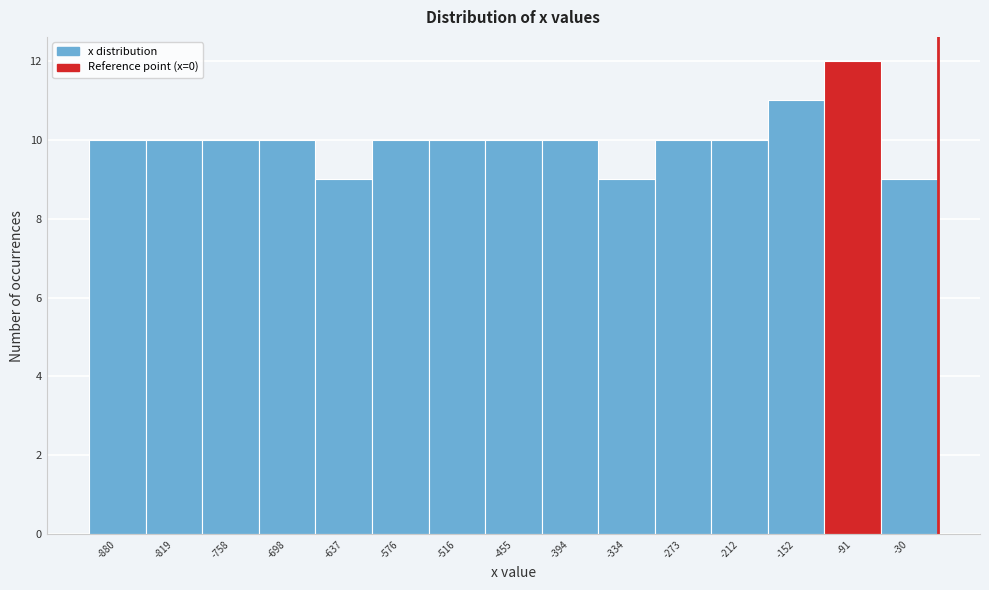

How tall is the bar that spans -910 to -850 on the x-axis? Neither the bar edges nor the heights are printed on the chart, so give them approximately, as read against the axes.

10